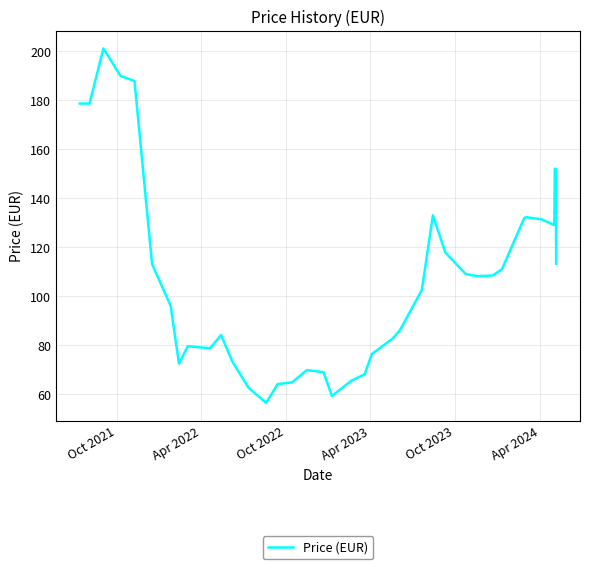

What is the difference between the maximum and minimum values?

145.0